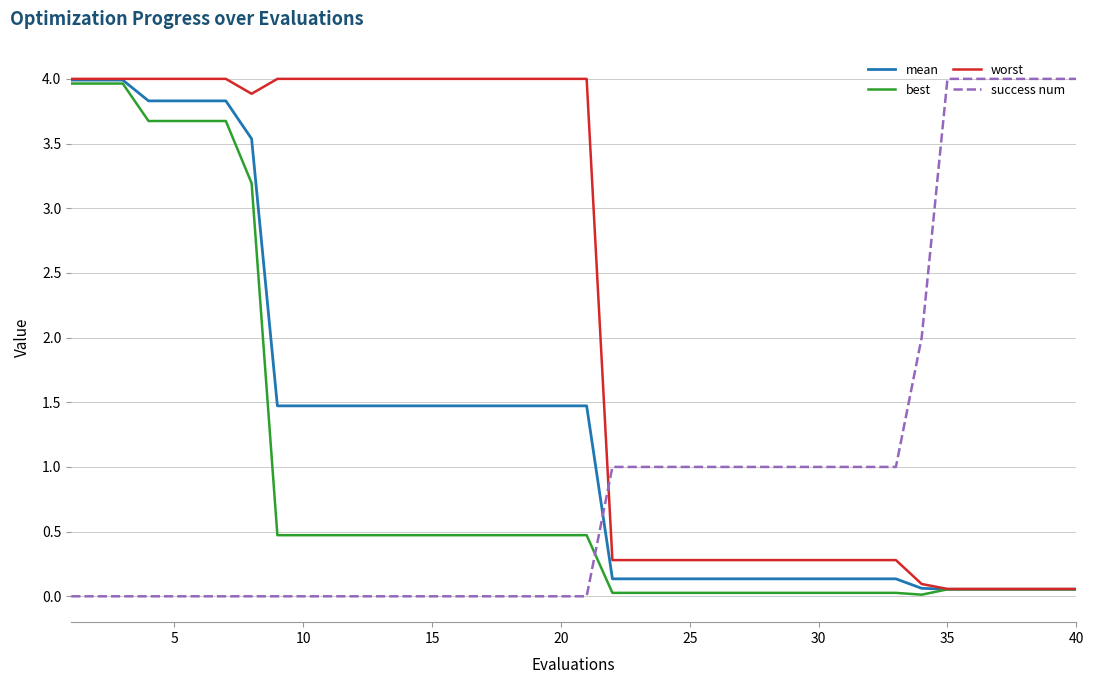

Which series has the largest total across all categories?

worst